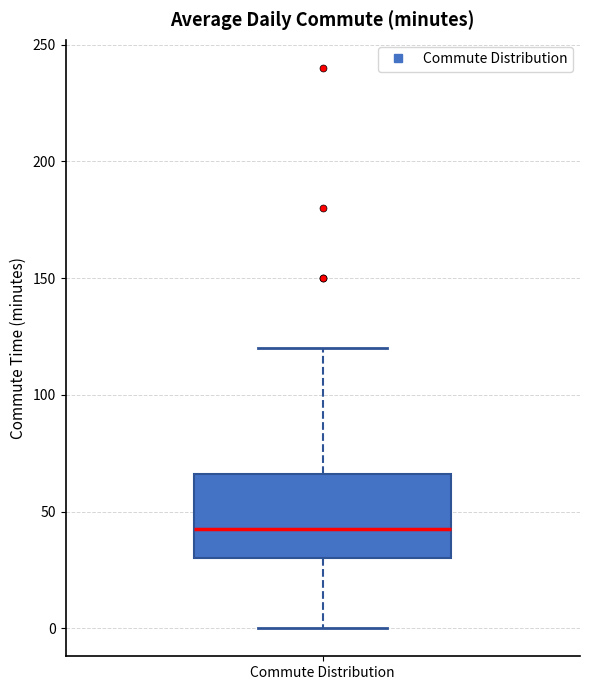

Transcribe this box plot: give where the median line is, the range the box spans, and where the two whiskers end, as read against the y-axis. The values are not printed on the chart, so give them approximately, as read against the axis.

median 45, box 30 to 65, whiskers 0 to 120